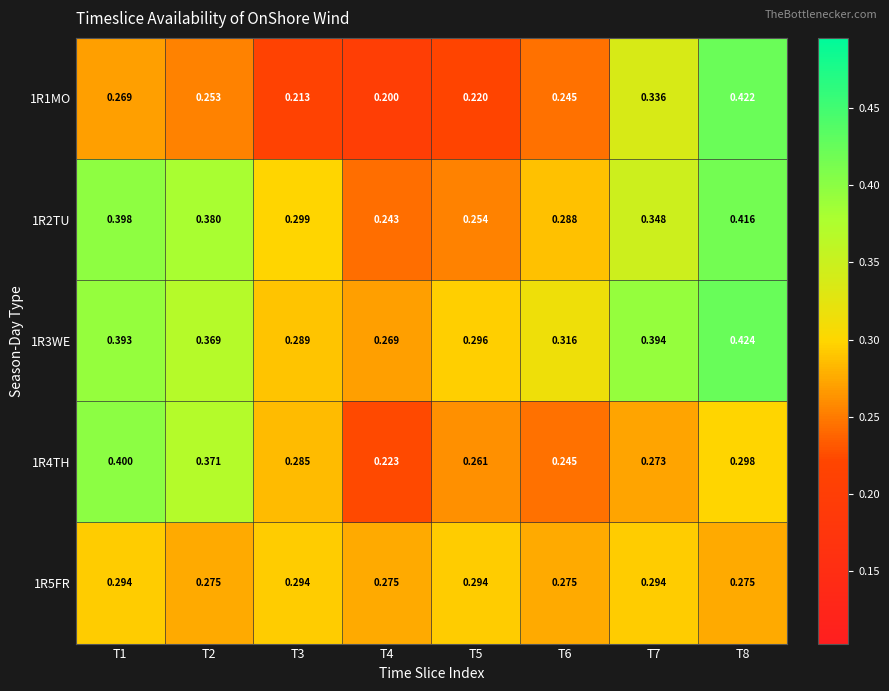

How many data points does each series have?

8